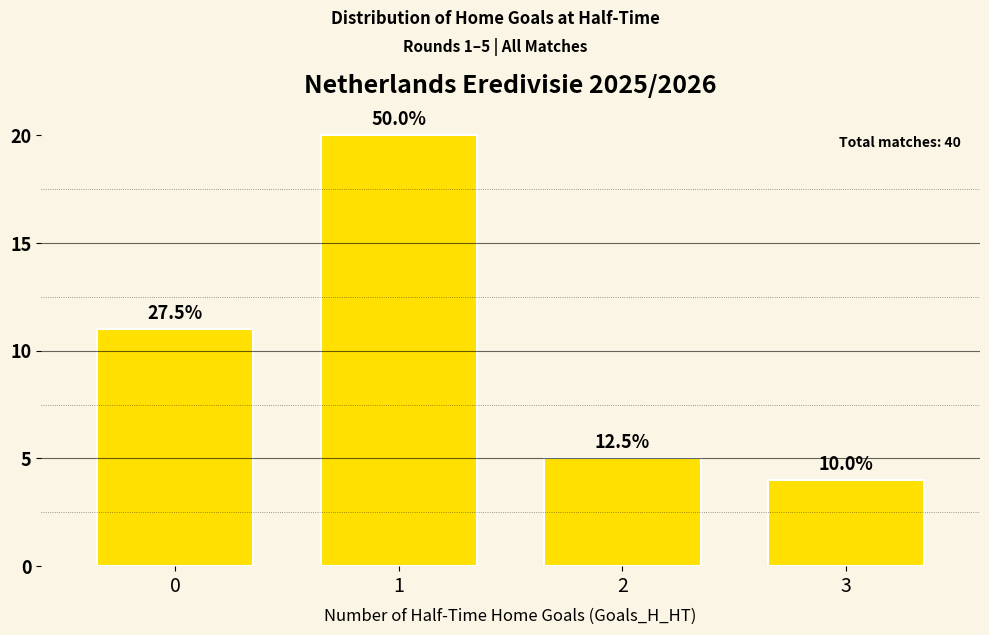

The chart shows a value of 6 at 3. True or false?

False